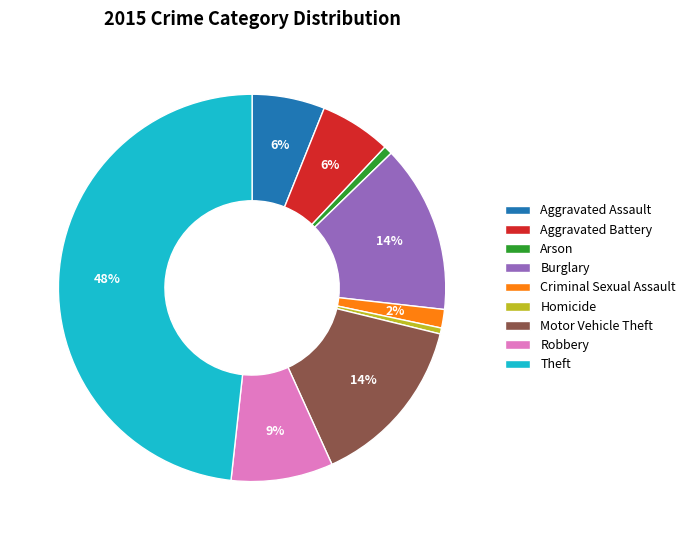

The Aggravated Battery slice represents 1% of the pie. True or false?

False